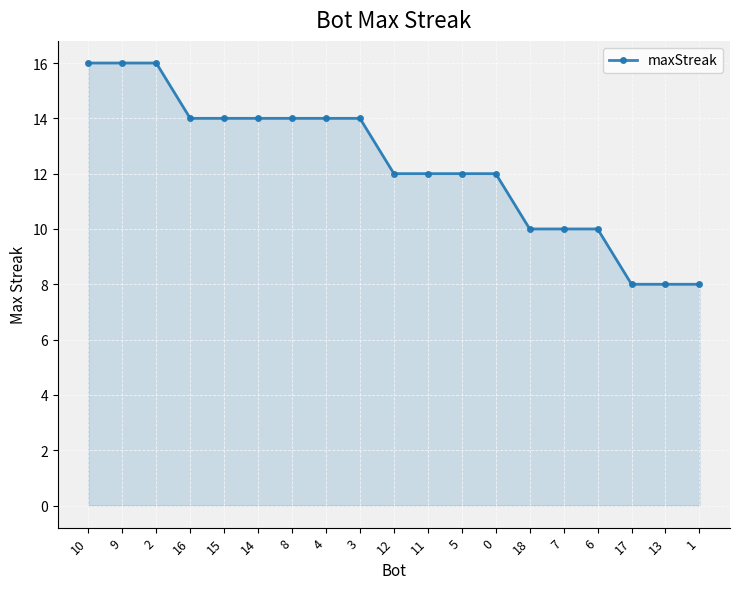

What is the value of the 2nd point from the left?

16